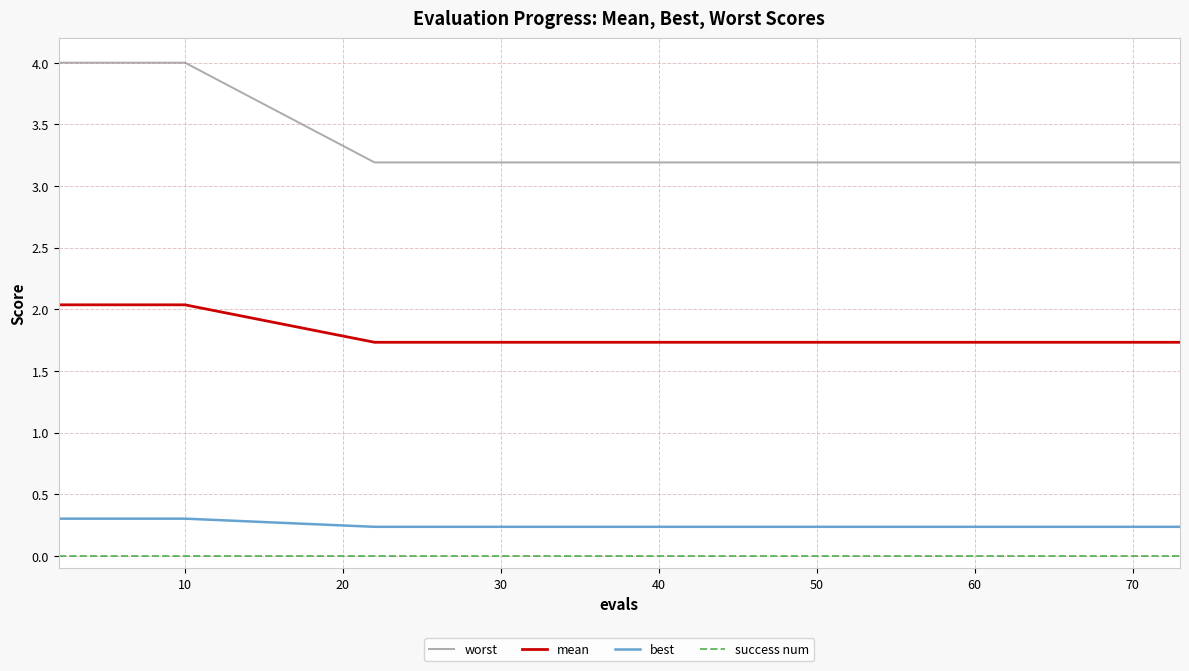

What is the sum of all worst values?

67.9